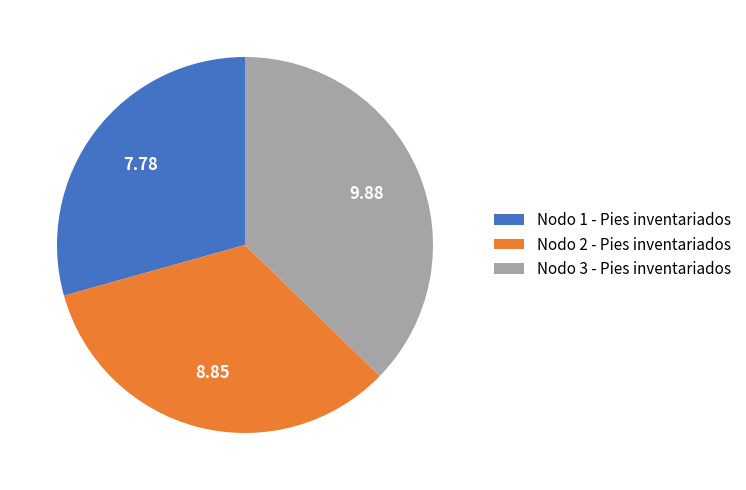

What is the ratio of the value at Nodo 2 - Pies inventariados to the value at Nodo 3 - Pies inventariados?

0.9